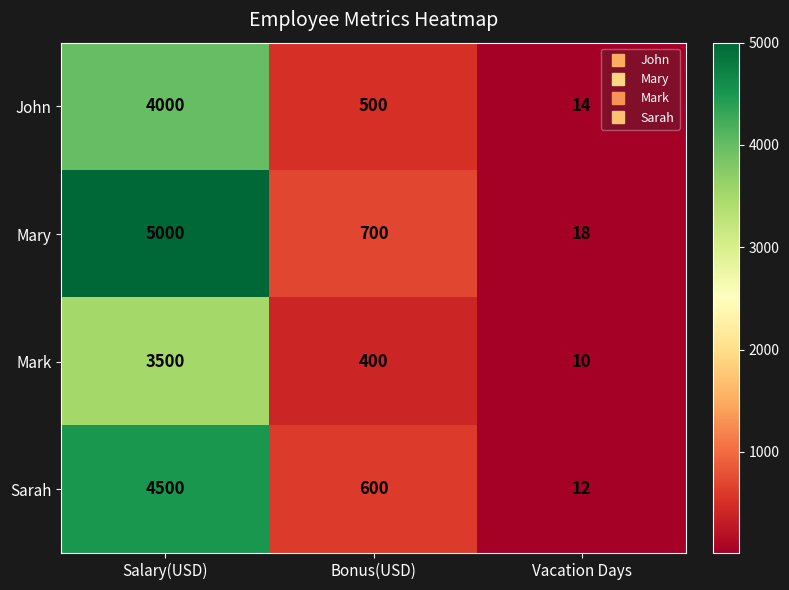

Count the number of categories in the chart.

3